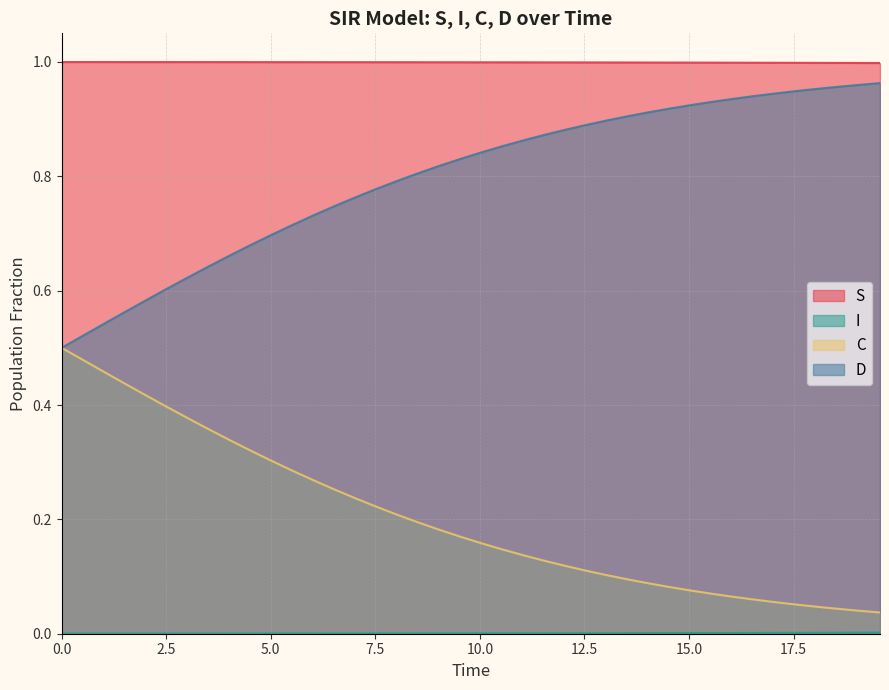

True or false: C and I intersect in this chart.

False